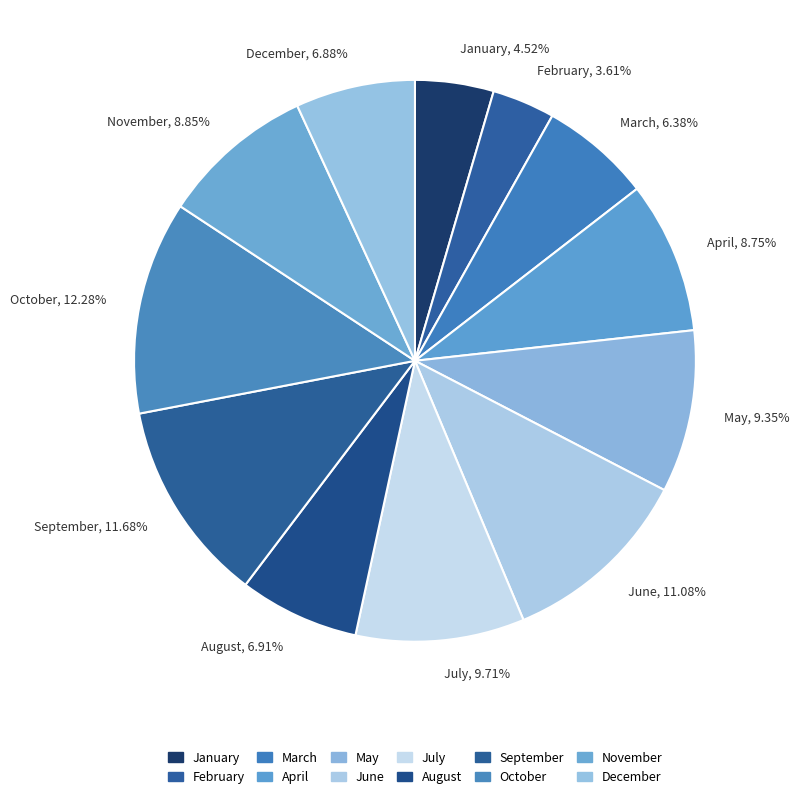

What is the smallest slice in the pie chart?

February